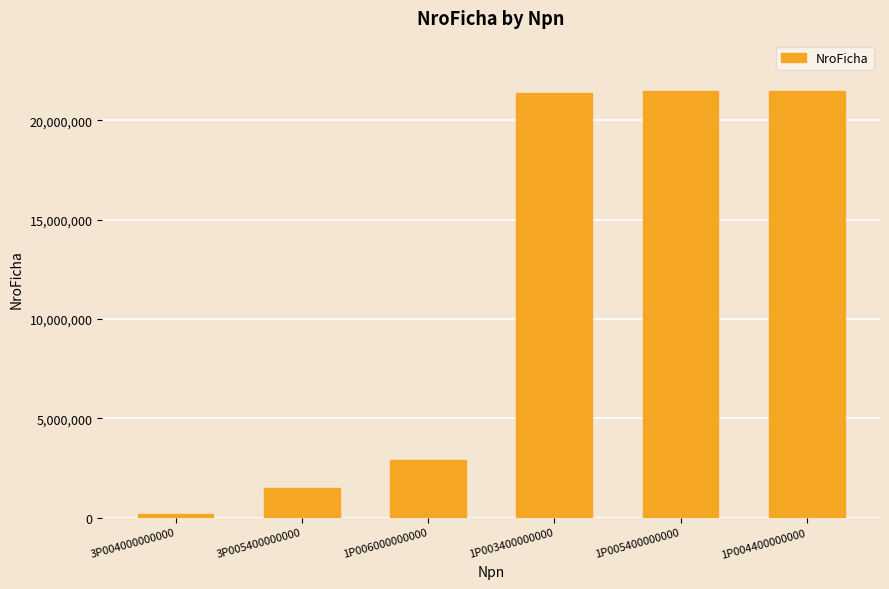

What position from the left is 1P004400000000?

6